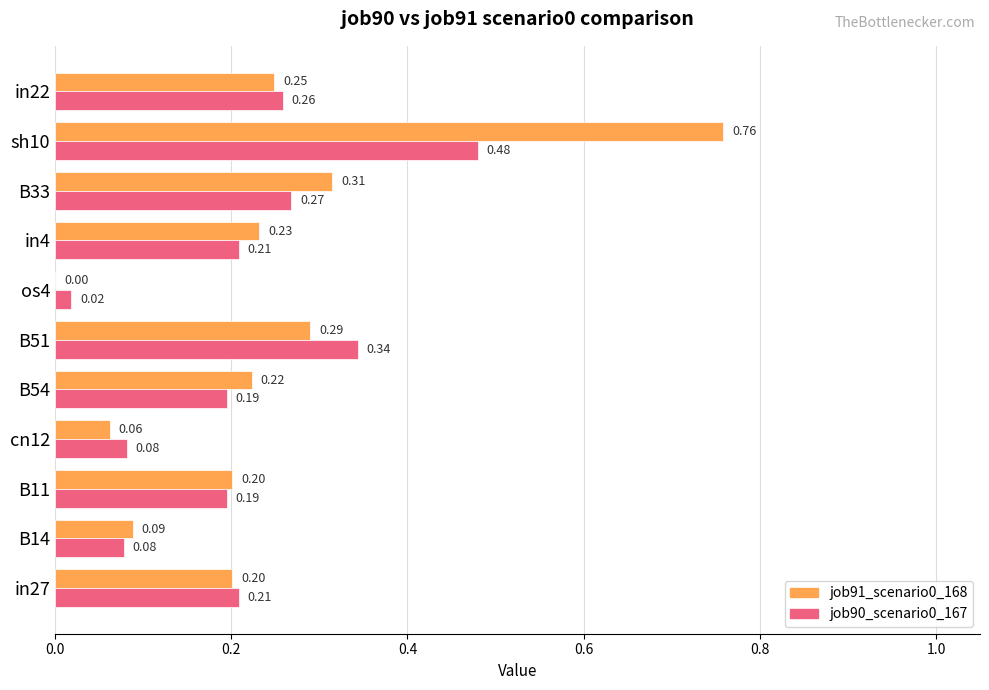

What is the sum of all job90_scenario0_167 values?

2.3